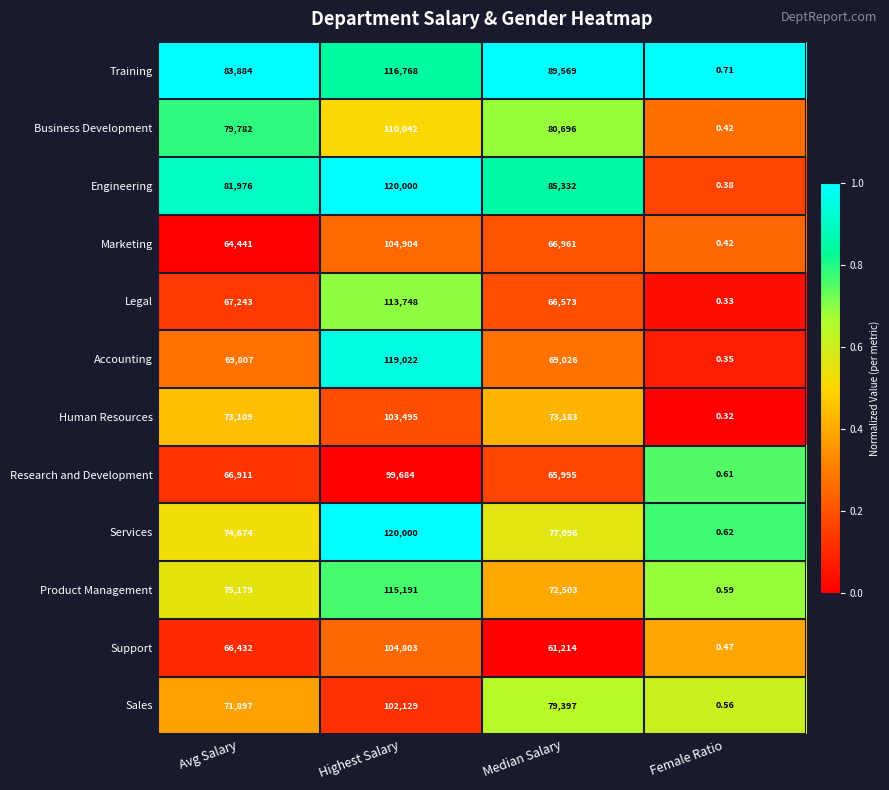

At which label is Engineering closest to 60000?

Avg Salary